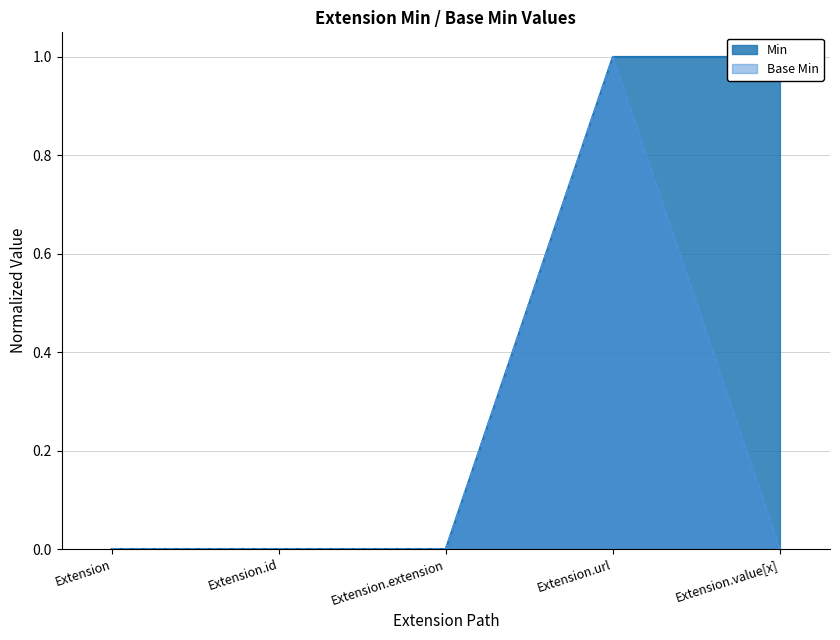

True or false: Base Min and Min intersect in this chart.

False